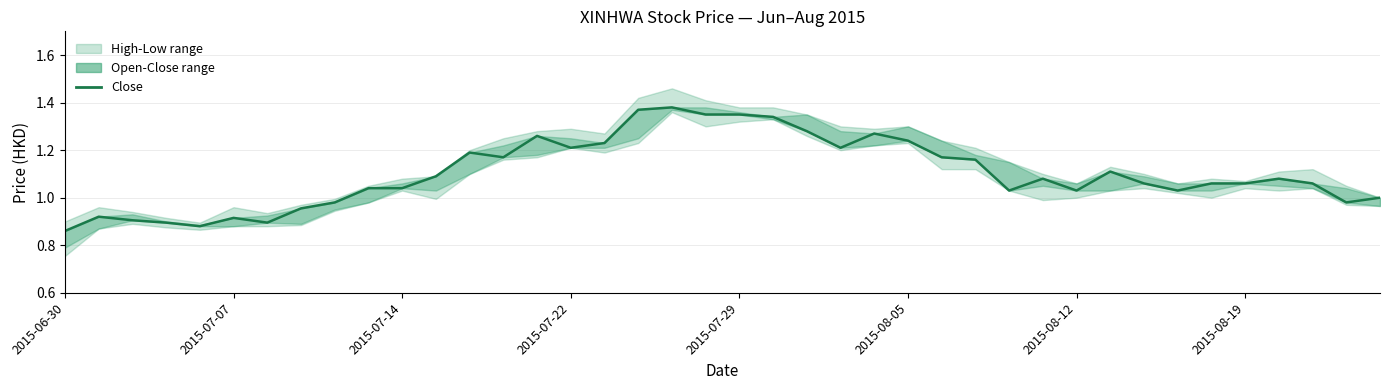

Is it true that the value at 2015-07-29 is 2.0?

False